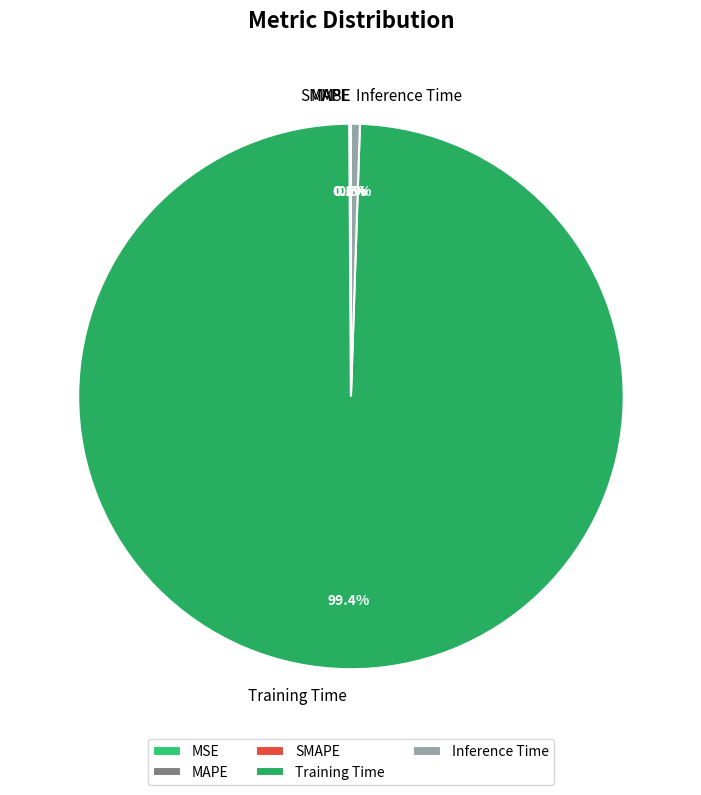

Which category has the biggest portion of the pie?

Training Time